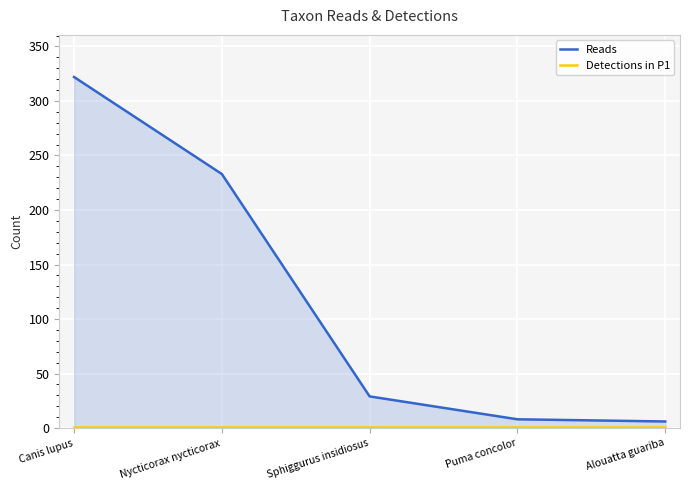

At which category is the sum across all series the highest?

Canis lupus